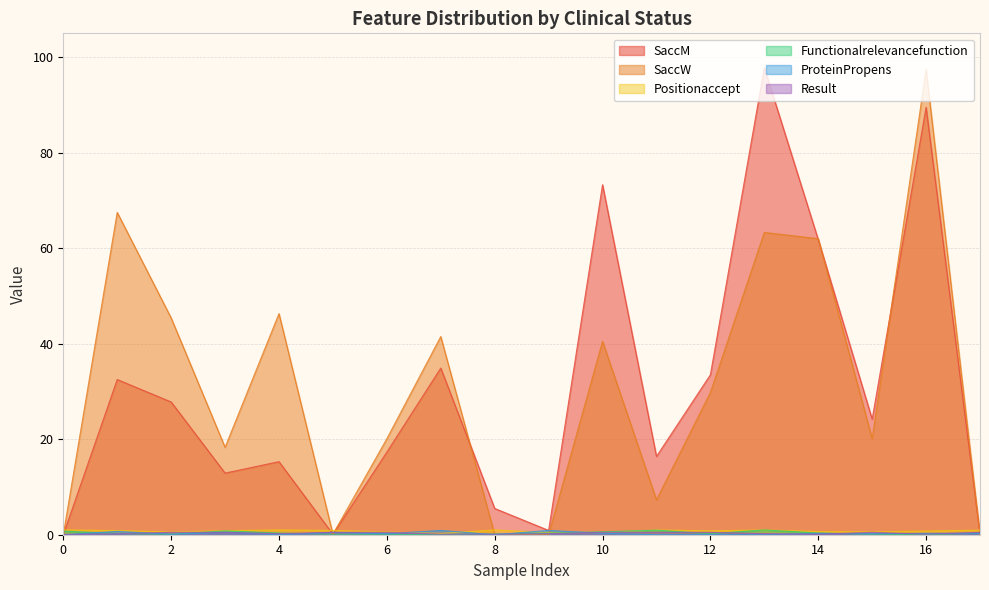

What is the greatest value displayed?

97.8